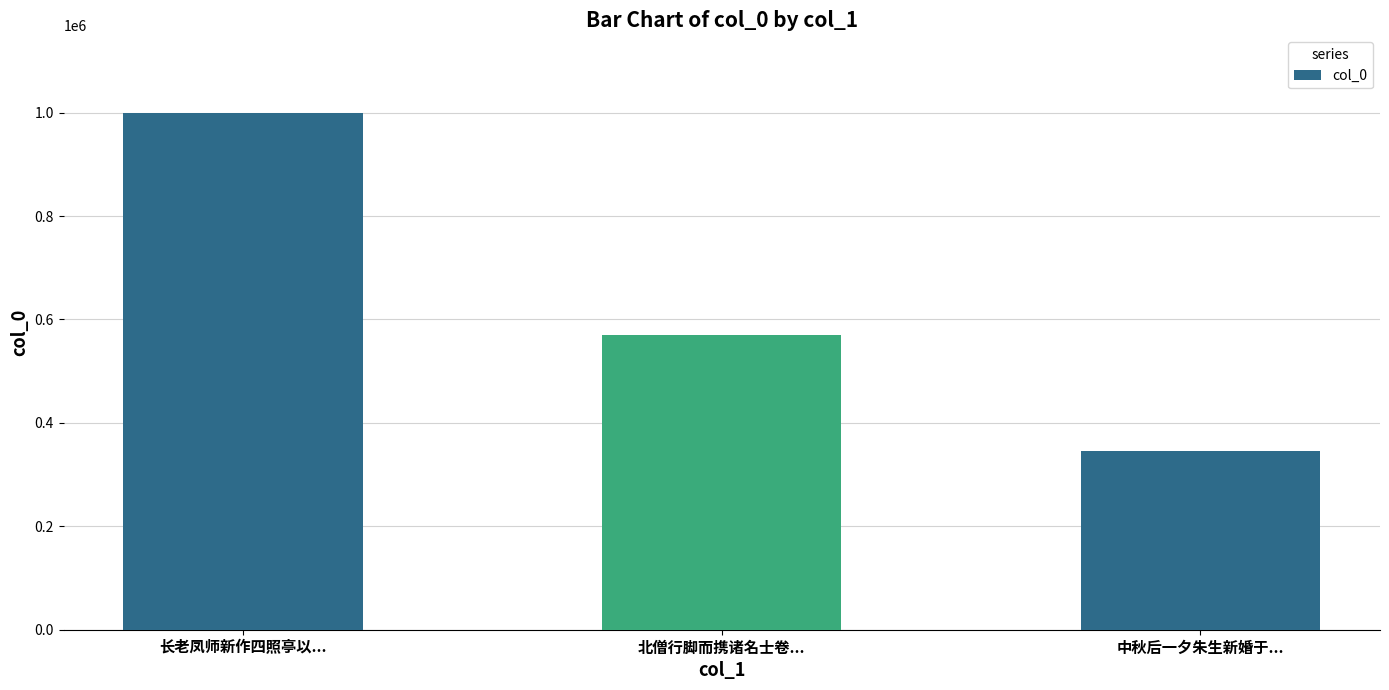

Approximately how many times larger is the value at 长老凤师新作四照亭以... compared to 北僧行脚而携诸名士卷...?

1.8